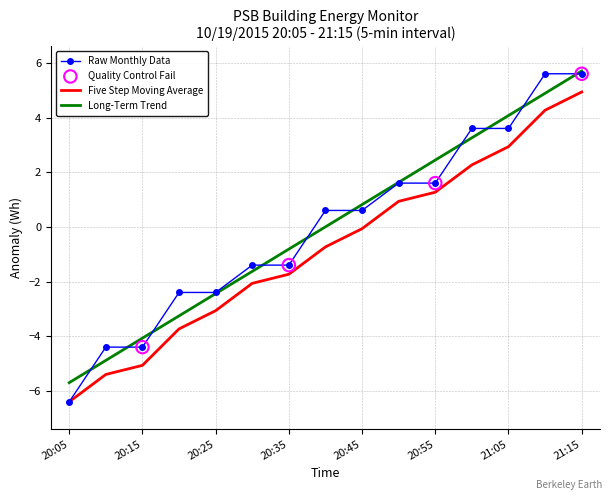

What is the minimum value for Five Step Moving Average?

-6.4